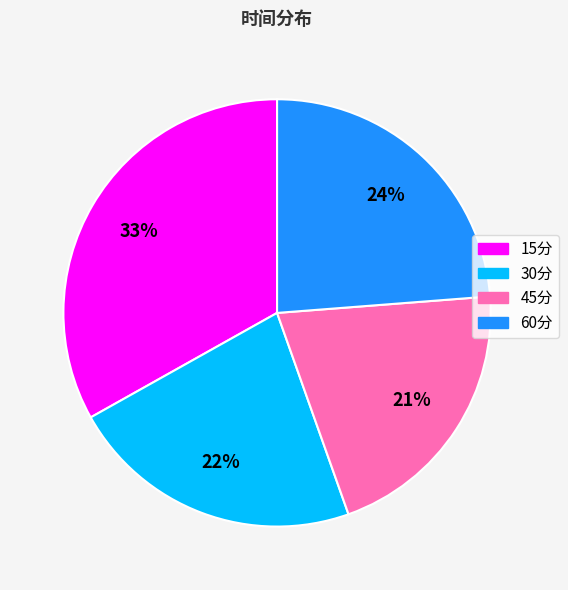

Is there a majority slice in this chart?

No